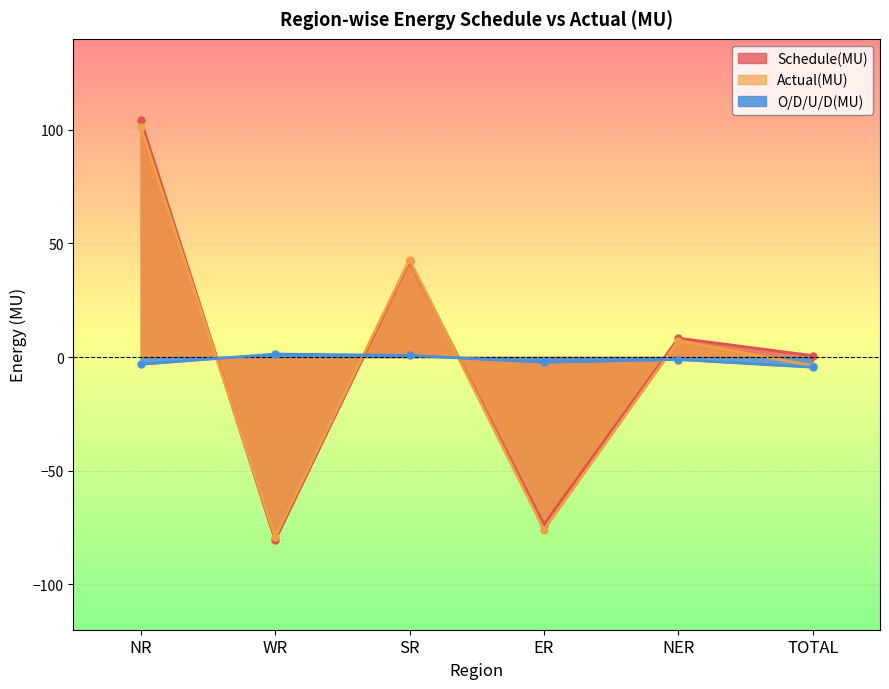

What is the sum of all O/D/U/D(MU) values?

-9.1